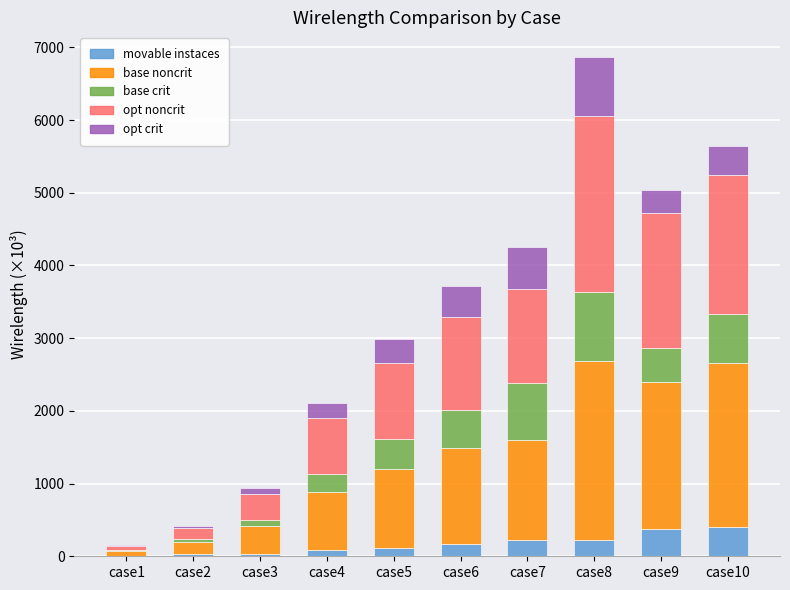

What is the total value across all series at case9?

5036.7